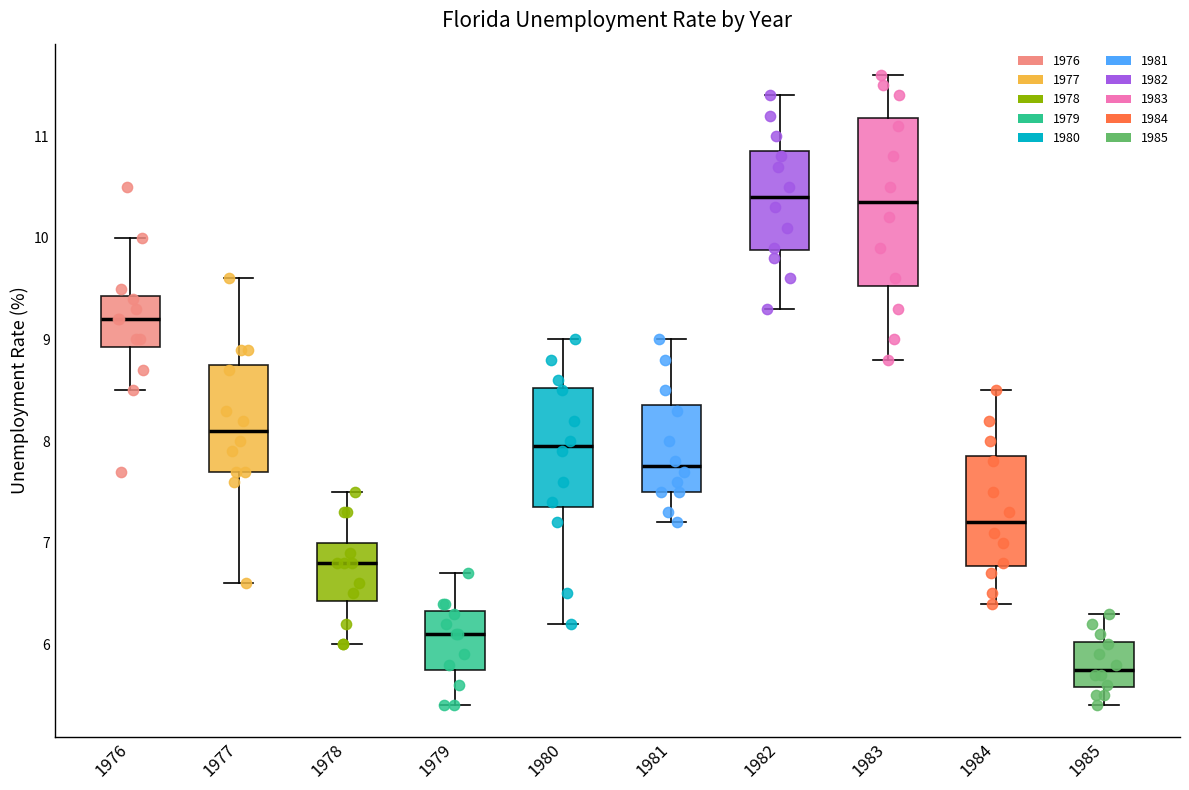

Where is the lower edge of the box at x = 1980 on the y-axis? The values are not printed on the chart, so give them approximately, as read against the axis.

7.4